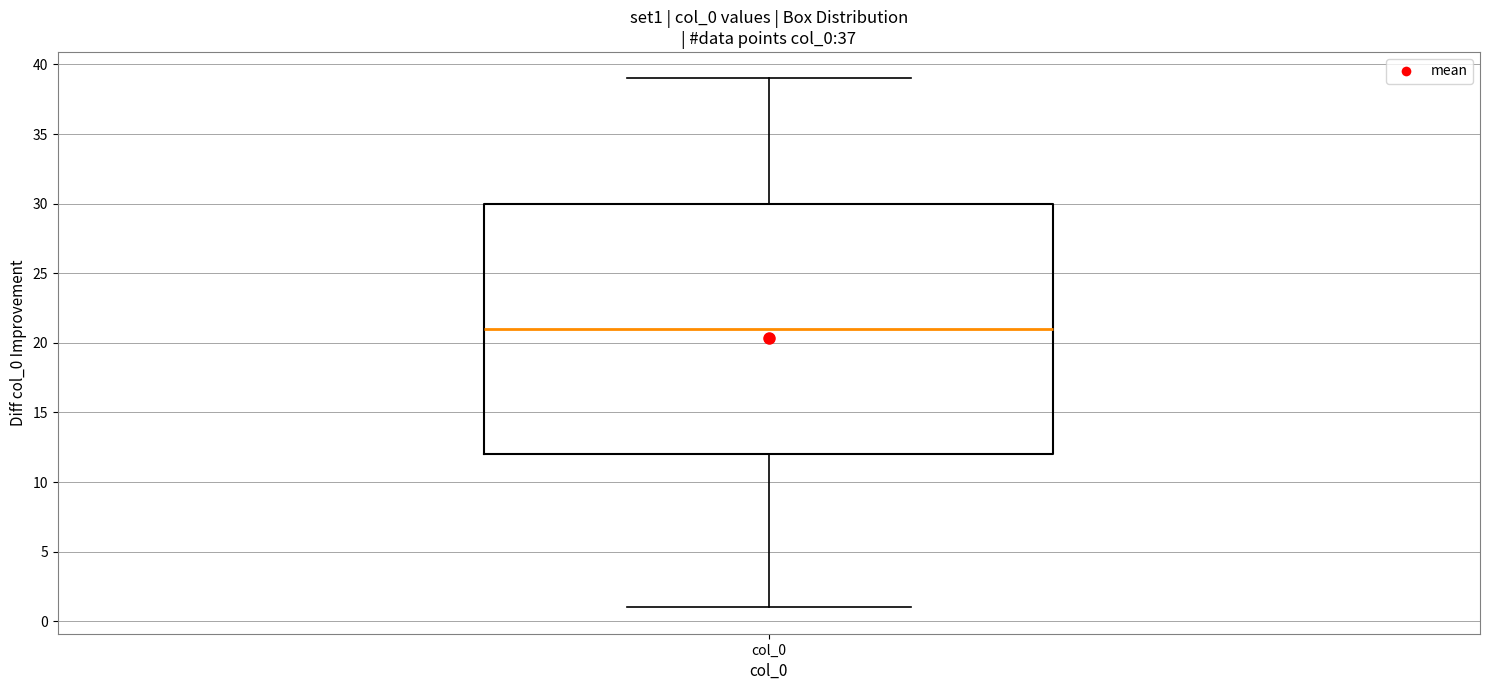

Transcribe this box plot: give where the median line is, the range the box spans, and where the two whiskers end, as read against the y-axis. The values are not printed on the chart, so give them approximately, as read against the axis.

median 21, box 12 to 30, whiskers 1 to 39